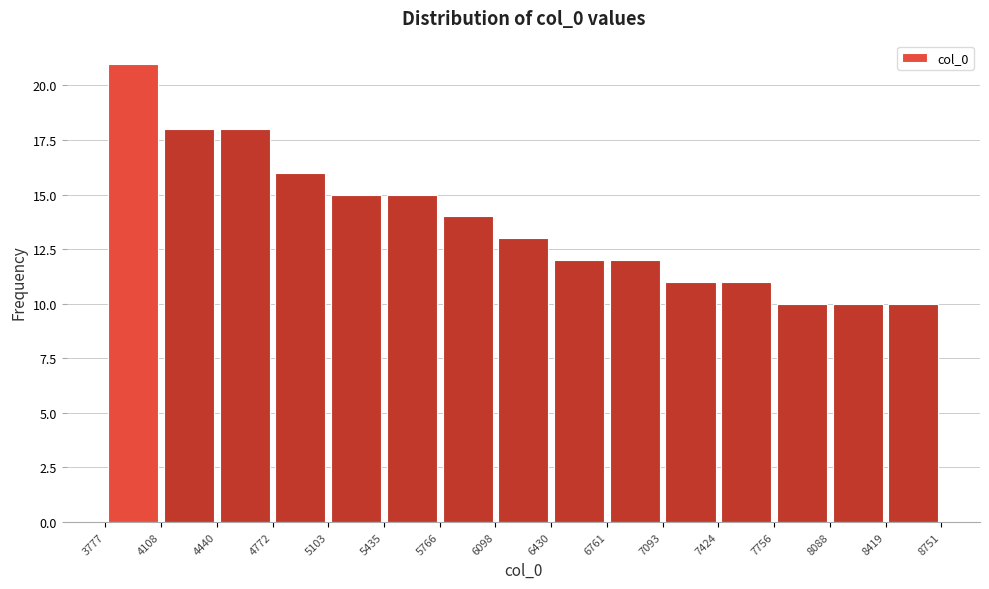

Which range on the x-axis has the tallest bar?

3777 to 4108